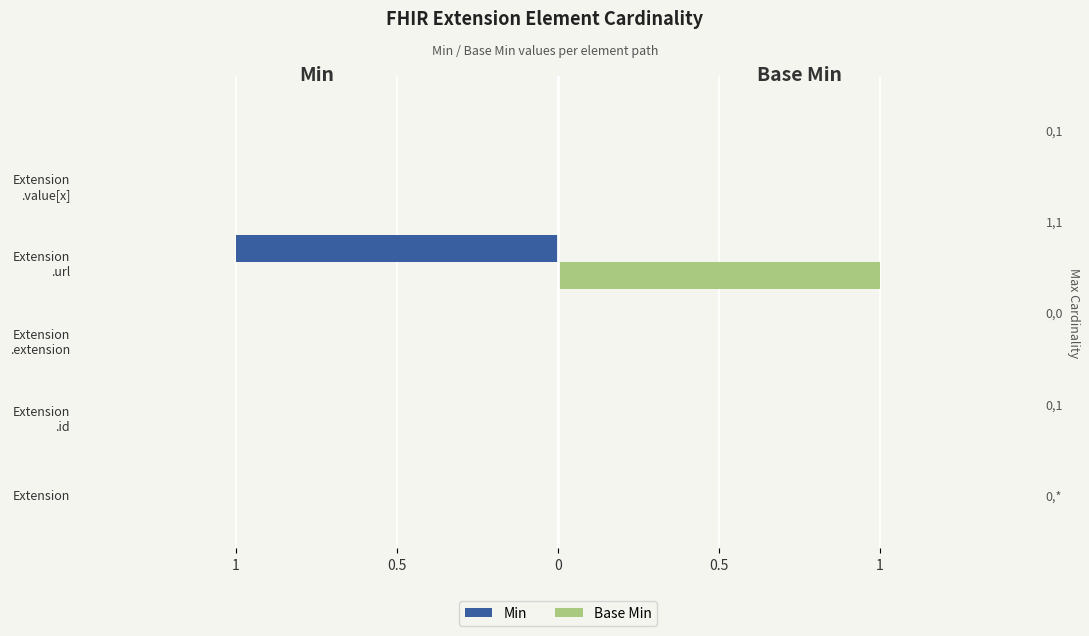

How many bars are there in each group?

2